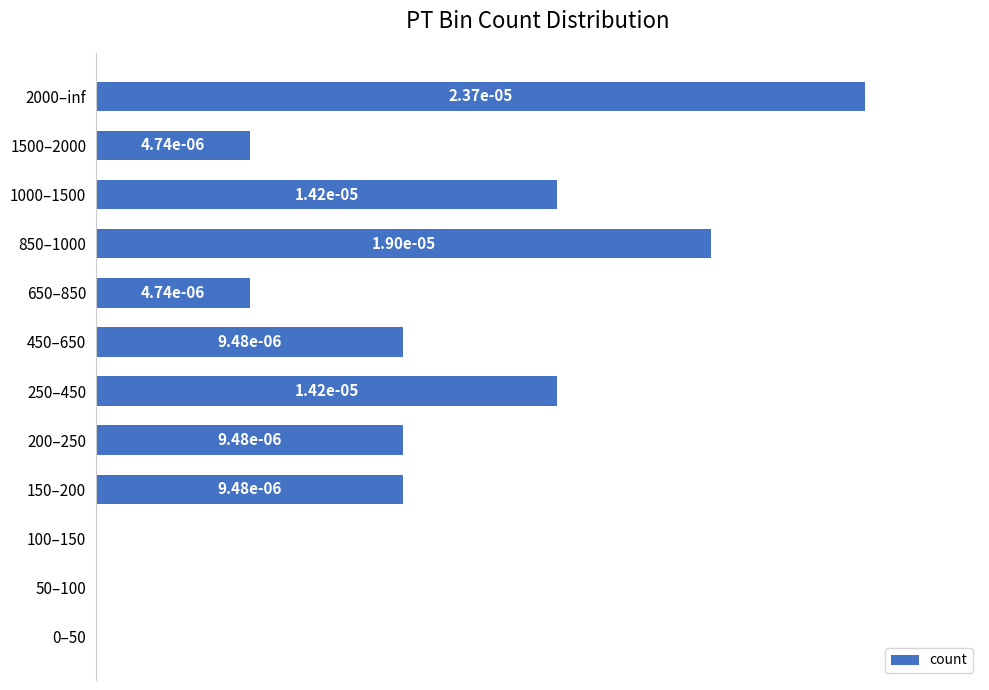

Are the bars horizontal?

Yes